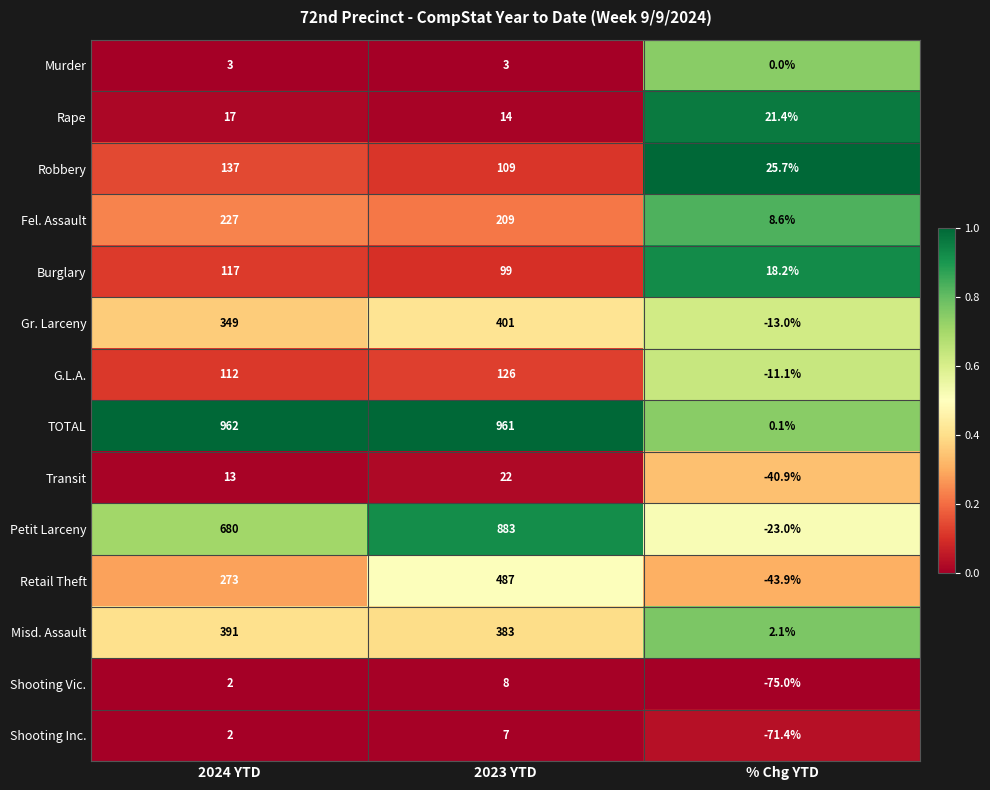

Is it true that Fel. Assault equals 362.9 at 2024 YTD?

False